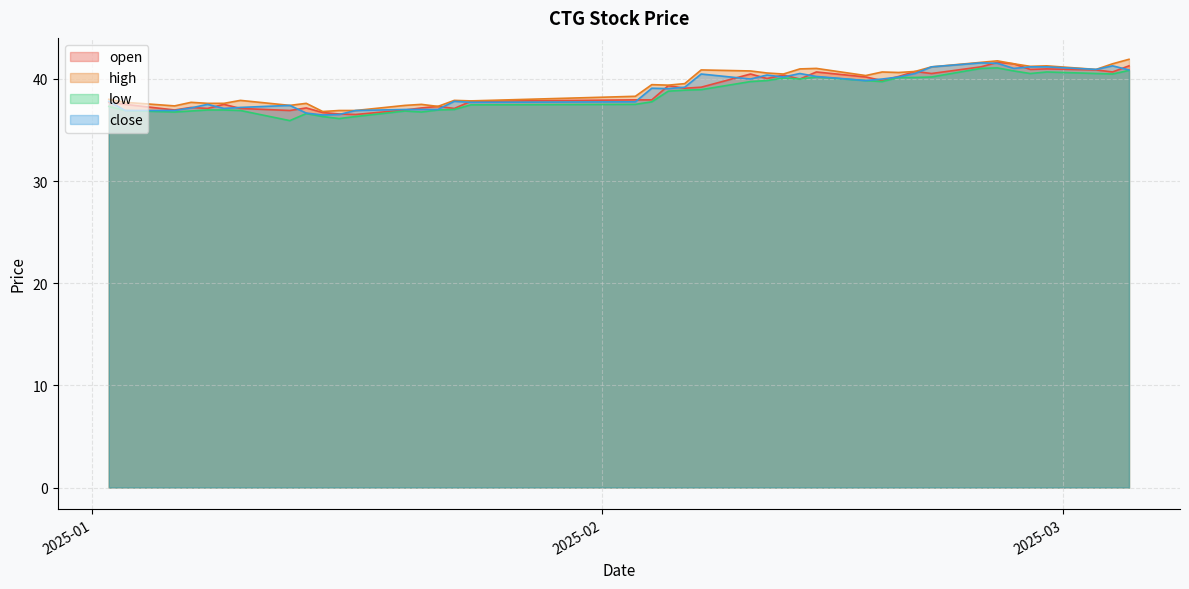

At how many categories does at least one series exceed 37?

37